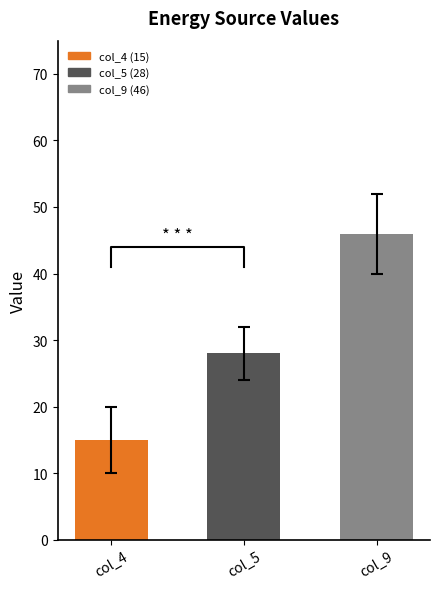

What is the difference between the values at col_9 and col_4?

31